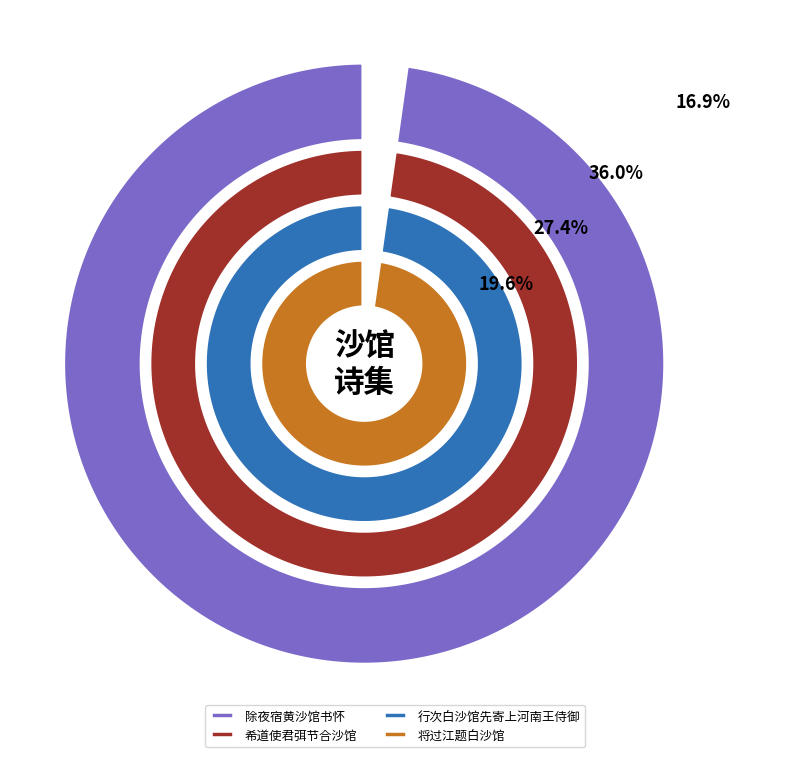

Is there a majority slice in this chart?

No